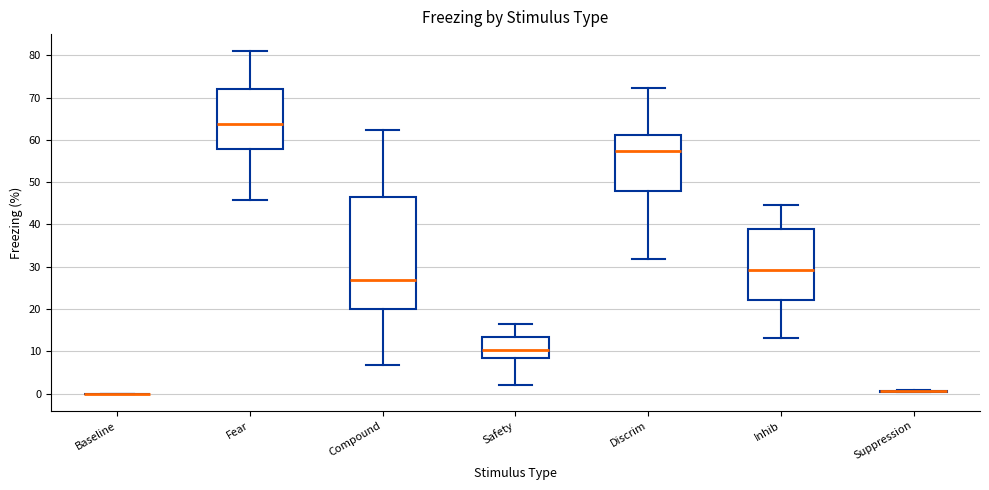

Comparing the boxes themselves (not the whiskers), which one is the tallest?

Compound